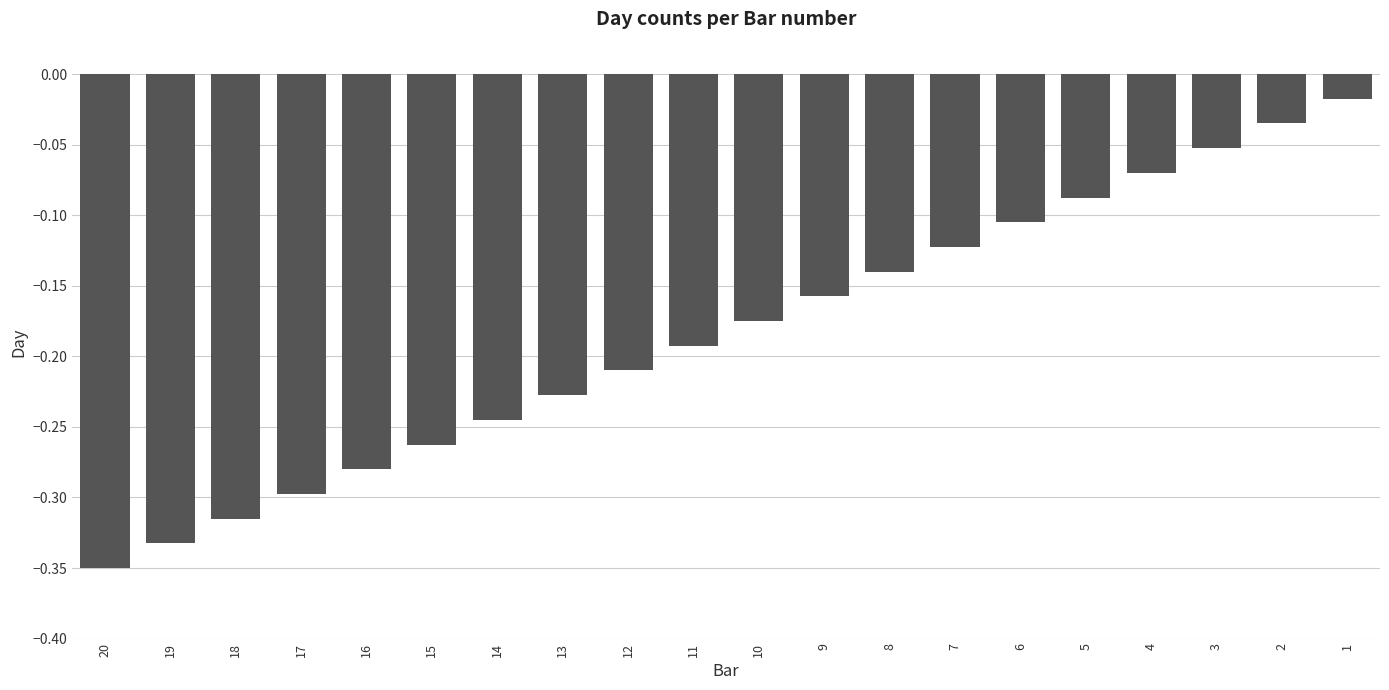

List the labels in order of value, smallest first.

20, 19, 18, 17, 16, 15, 14, 13, 12, 11, 10, 9, 8, 7, 6, 5, 4, 3, 2, 1